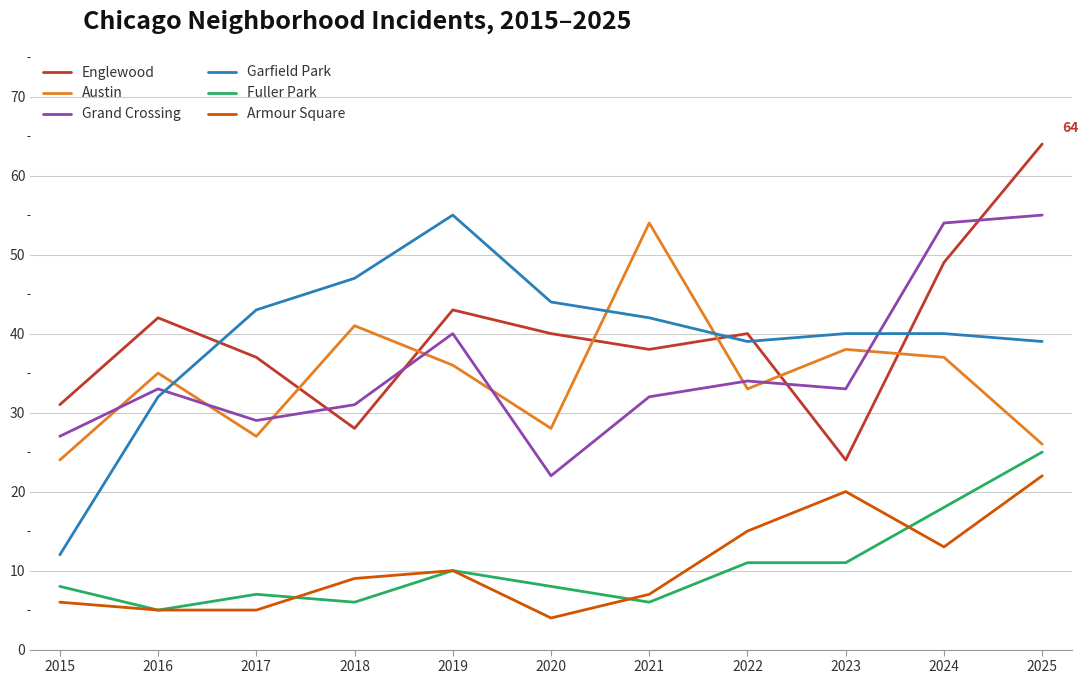

What is the approximate value of Englewood at 2025?

64